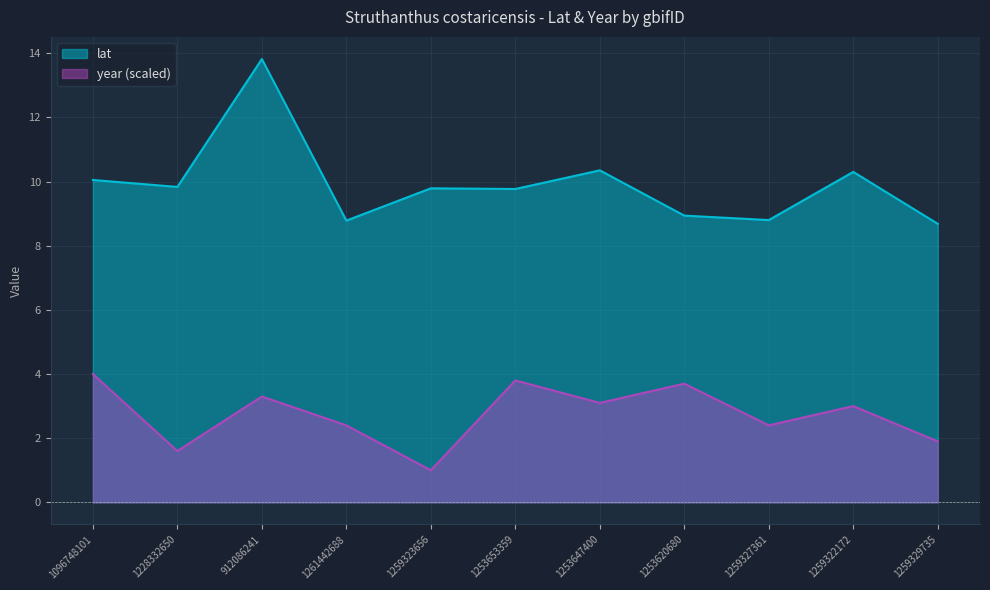

Which series has the widest spread of values?

lat